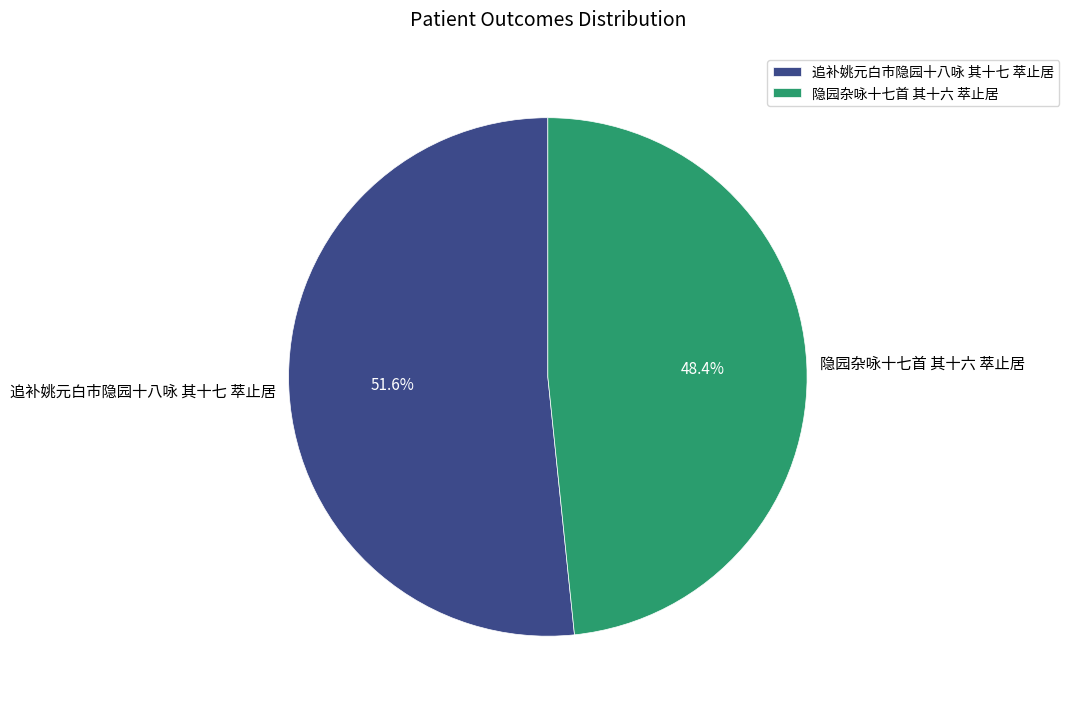

To the nearest percent, what percentage of the pie is 追补姚元白市隐园十八咏 其十七 萃止居?

52%